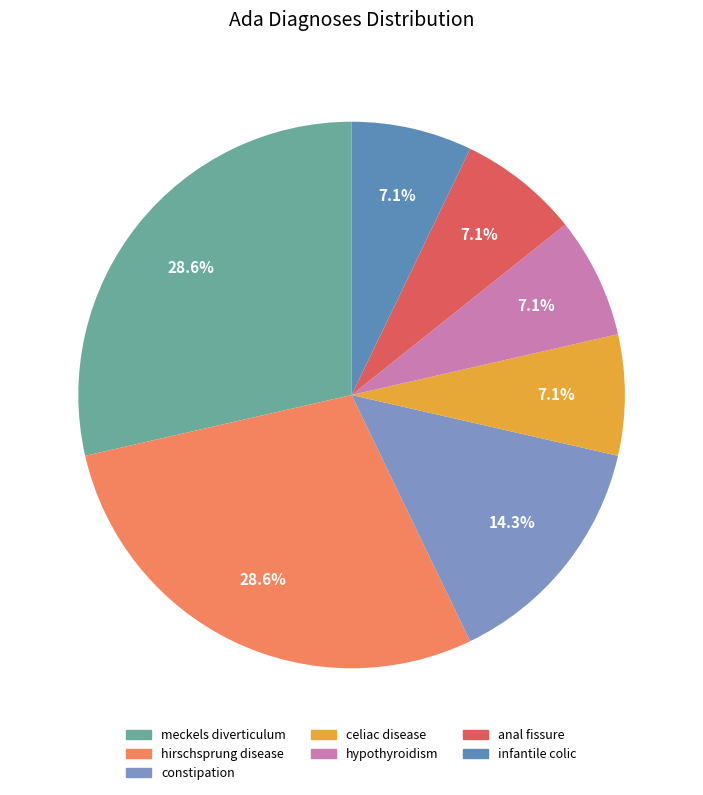

How many slices are in this pie chart?

7